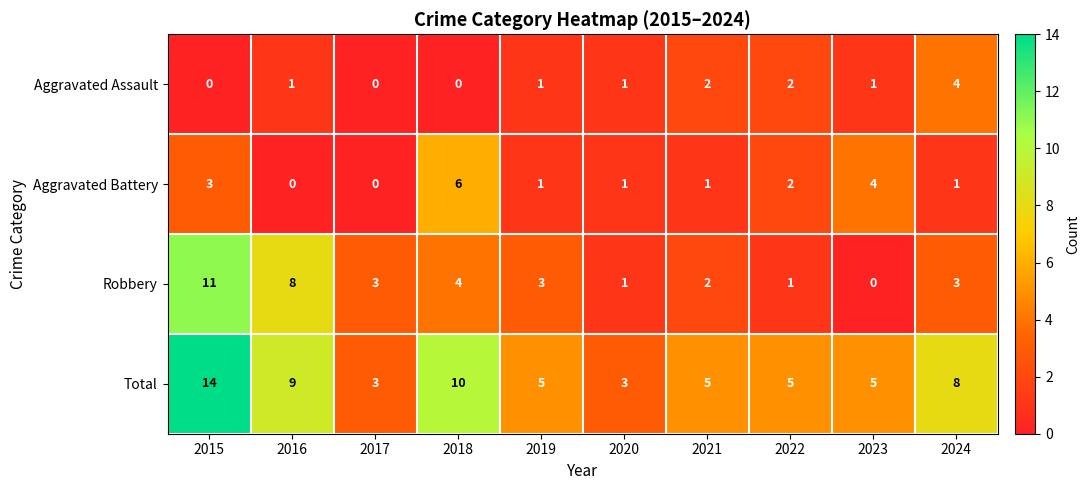

List the series in order of their peak value, highest first.

Total, Robbery, Aggravated Battery, Aggravated Assault